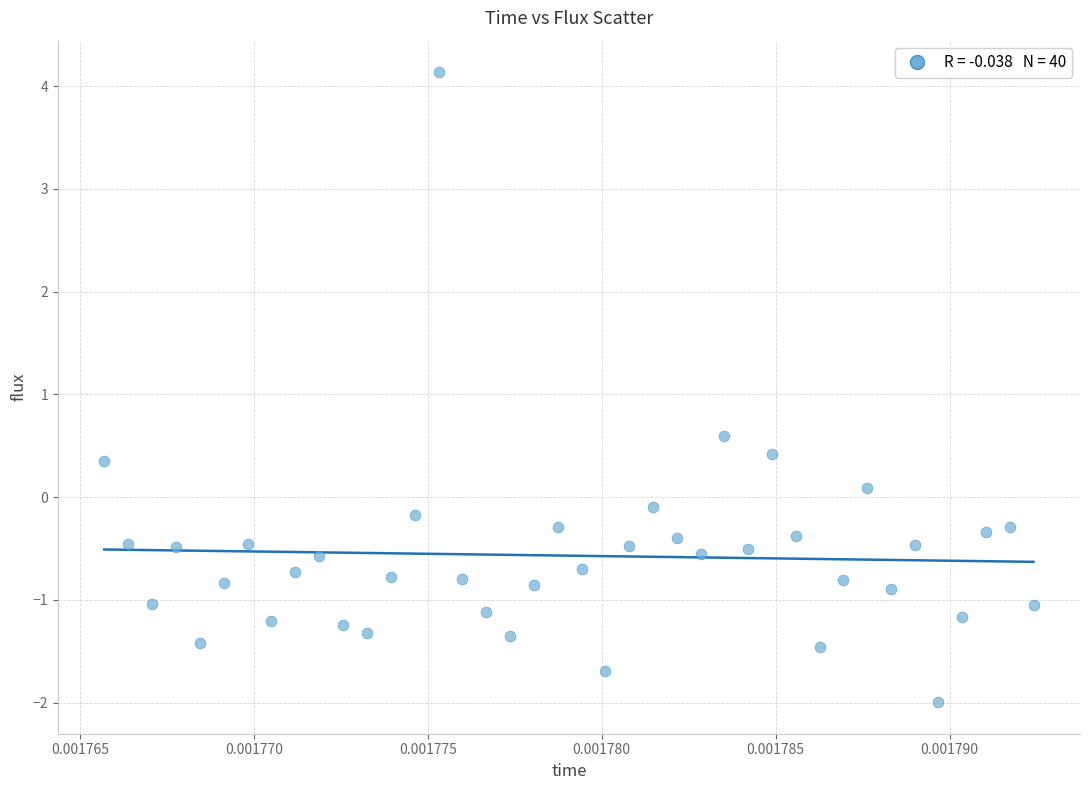

What is the range of Y values (max minus min)?

6.1